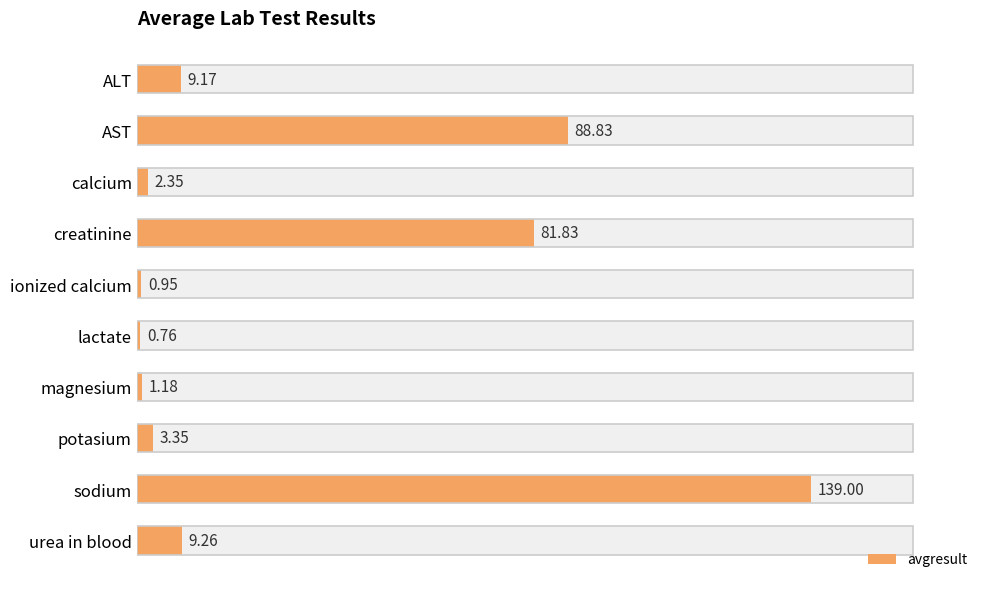

Are the bars grouped side by side (vs. stacked)?

No